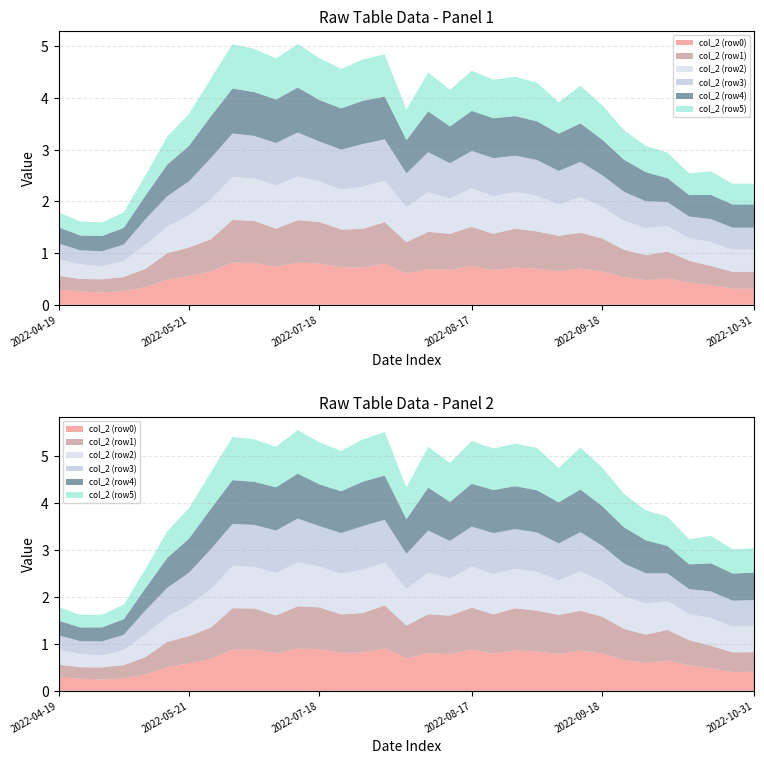

Reading right to left, list all the values displayed in this chart.

col_2 (row0): 2022-10-31=0.3	2022-10-21=0.3	2022-10-08=0.4	2022-10-06=0.4	2022-10-01=0.5	2022-09-28=0.5	2022-09-23=0.5	2022-09-18=0.6	2022-09-11=0.7	2022-09-08=0.6	2022-09-06=0.7	2022-09-03=0.7	2022-08-19=0.7	2022-08-17=0.7	2022-08-14=0.7	2022-08-12=0.7	2022-08-02=0.6	2022-07-28=0.8	2022-07-23=0.7	2022-07-20=0.7	2022-07-18=0.8	2022-07-13=0.8	2022-06-15=0.7	2022-06-13=0.8	2022-06-08=0.8	2022-05-31=0.6	2022-05-21=0.6	2022-05-16=0.5	2022-05-14=0.3	2022-05-01=0.3	2022-04-26=0.2	2022-04-21=0.3	2022-04-19=0.3
col_2 (row1): 2022-10-31=0.3	2022-10-21=0.3	2022-10-08=0.4	2022-10-06=0.4	2022-10-01=0.5	2022-09-28=0.5	2022-09-23=0.5	2022-09-18=0.6	2022-09-11=0.7	2022-09-08=0.7	2022-09-06=0.7	2022-09-03=0.8	2022-08-19=0.7	2022-08-17=0.8	2022-08-14=0.7	2022-08-12=0.7	2022-08-02=0.6	2022-07-28=0.8	2022-07-23=0.7	2022-07-20=0.7	2022-07-18=0.8	2022-07-13=0.8	2022-06-15=0.7	2022-06-13=0.8	2022-06-08=0.8	2022-05-31=0.6	2022-05-21=0.5	2022-05-16=0.5	2022-05-14=0.4	2022-05-01=0.3	2022-04-26=0.3	2022-04-21=0.2	2022-04-19=0.3
col_2 (row2): 2022-10-31=0.4	2022-10-21=0.4	2022-10-08=0.5	2022-10-06=0.4	2022-10-01=0.5	2022-09-28=0.5	2022-09-23=0.6	2022-09-18=0.6	2022-09-11=0.7	2022-09-08=0.6	2022-09-06=0.7	2022-09-03=0.7	2022-08-19=0.7	2022-08-17=0.7	2022-08-14=0.7	2022-08-12=0.8	2022-08-02=0.7	2022-07-28=0.8	2022-07-23=0.8	2022-07-20=0.8	2022-07-18=0.8	2022-07-13=0.8	2022-06-15=0.8	2022-06-13=0.8	2022-06-08=0.8	2022-05-31=0.8	2022-05-21=0.6	2022-05-16=0.5	2022-05-14=0.5	2022-05-01=0.3	2022-04-26=0.3	2022-04-21=0.3	2022-04-19=0.3
col_2 (row3): 2022-10-31=0.4	2022-10-21=0.4	2022-10-08=0.4	2022-10-06=0.4	2022-10-01=0.5	2022-09-28=0.5	2022-09-23=0.6	2022-09-18=0.6	2022-09-11=0.7	2022-09-08=0.6	2022-09-06=0.7	2022-09-03=0.7	2022-08-19=0.7	2022-08-17=0.7	2022-08-14=0.7	2022-08-12=0.8	2022-08-02=0.7	2022-07-28=0.8	2022-07-23=0.8	2022-07-20=0.8	2022-07-18=0.8	2022-07-13=0.8	2022-06-15=0.8	2022-06-13=0.8	2022-06-08=0.8	2022-05-31=0.8	2022-05-21=0.7	2022-05-16=0.6	2022-05-14=0.5	2022-05-01=0.3	2022-04-26=0.3	2022-04-21=0.3	2022-04-19=0.3
col_2 (row4): 2022-10-31=0.4	2022-10-21=0.4	2022-10-08=0.5	2022-10-06=0.4	2022-10-01=0.5	2022-09-28=0.6	2022-09-23=0.6	2022-09-18=0.7	2022-09-11=0.7	2022-09-08=0.7	2022-09-06=0.7	2022-09-03=0.8	2022-08-19=0.8	2022-08-17=0.8	2022-08-14=0.7	2022-08-12=0.8	2022-08-02=0.6	2022-07-28=0.8	2022-07-23=0.8	2022-07-20=0.8	2022-07-18=0.8	2022-07-13=0.9	2022-06-15=0.8	2022-06-13=0.8	2022-06-08=0.9	2022-05-31=0.8	2022-05-21=0.7	2022-05-16=0.6	2022-05-14=0.5	2022-05-01=0.3	2022-04-26=0.3	2022-04-21=0.3	2022-04-19=0.3
col_2 (row5): 2022-10-31=0.4	2022-10-21=0.4	2022-10-08=0.5	2022-10-06=0.4	2022-10-01=0.5	2022-09-28=0.5	2022-09-23=0.6	2022-09-18=0.7	2022-09-11=0.7	2022-09-08=0.6	2022-09-06=0.7	2022-09-03=0.8	2022-08-19=0.7	2022-08-17=0.8	2022-08-14=0.7	2022-08-12=0.8	2022-08-02=0.6	2022-07-28=0.8	2022-07-23=0.8	2022-07-20=0.8	2022-07-18=0.8	2022-07-13=0.8	2022-06-15=0.8	2022-06-13=0.8	2022-06-08=0.9	2022-05-31=0.7	2022-05-21=0.6	2022-05-16=0.5	2022-05-14=0.4	2022-05-01=0.3	2022-04-26=0.3	2022-04-21=0.3	2022-04-19=0.3